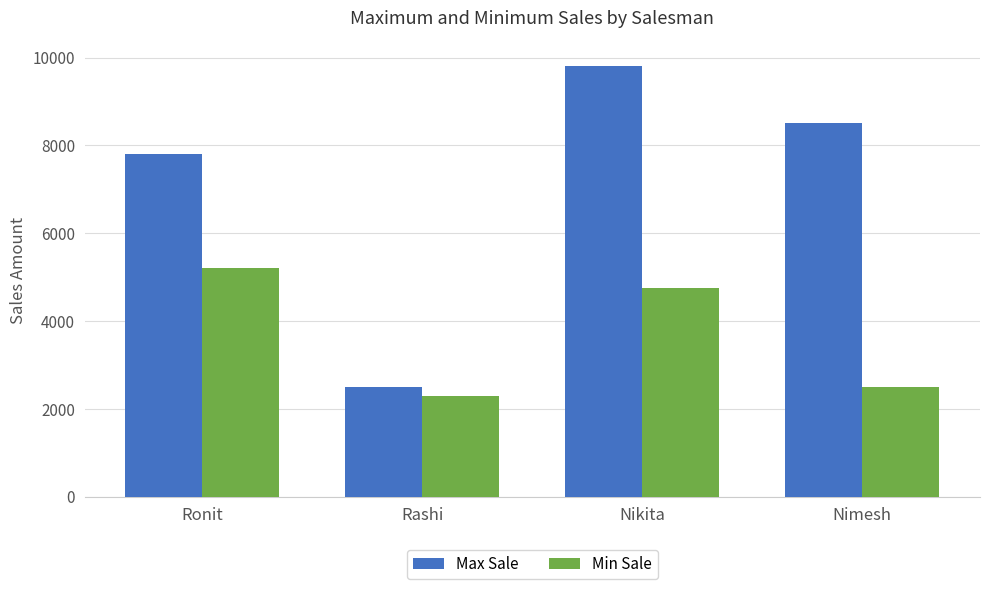

What is the maximum value shown in the chart?

9800